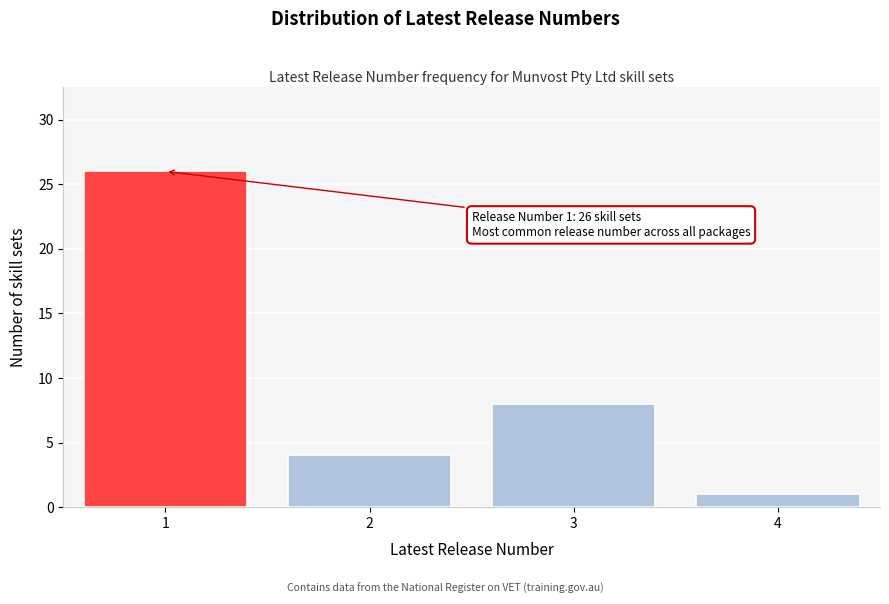

Which range on the x-axis has the tallest bar?

0.5 to 1.5